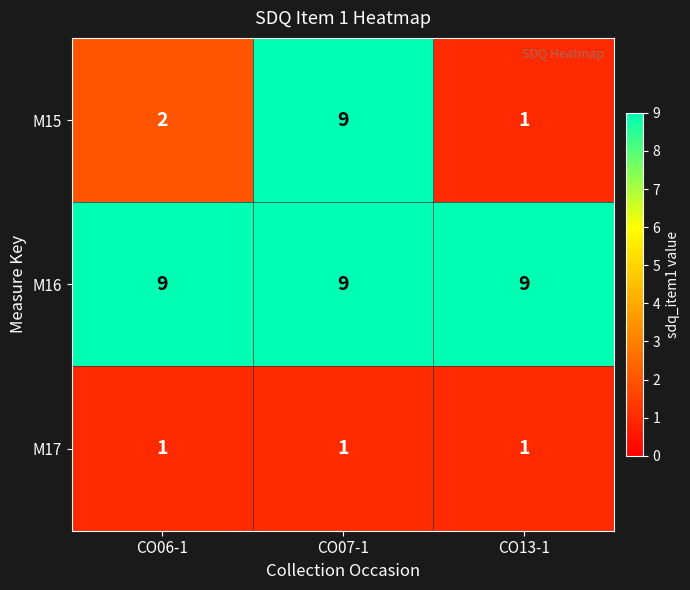

Between CO06-1 and CO13-1, which series saw the biggest shift?

M15